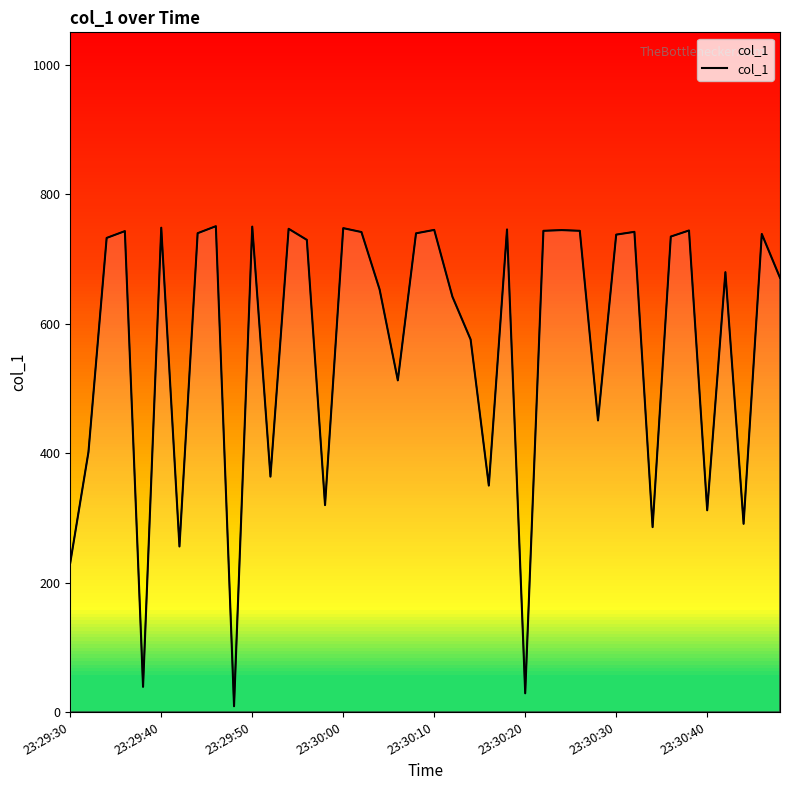

Which label corresponds to the smallest value in the chart?

9